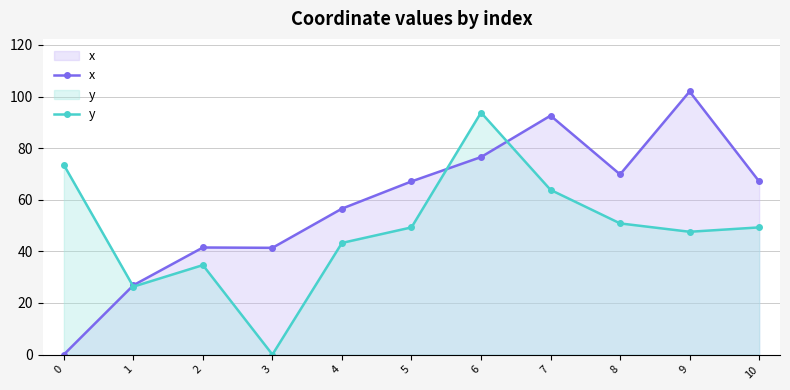

Reading left to right, transcribe all the data shown in this chart.

x: 0.0	26.9	41.5	41.4	56.5	67.1	76.5	92.6	69.8	101.9	67.1
y: 73.5	26.3	34.7	0.0	43.3	49.3	93.8	63.8	50.8	47.6	49.3